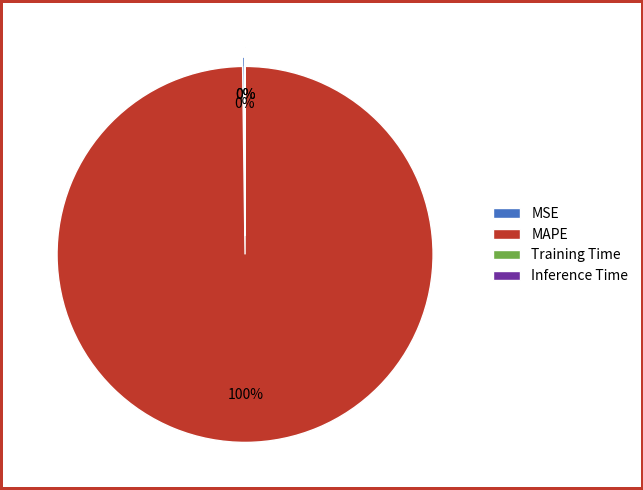

To the nearest percent, what is the average slice percentage?

25%